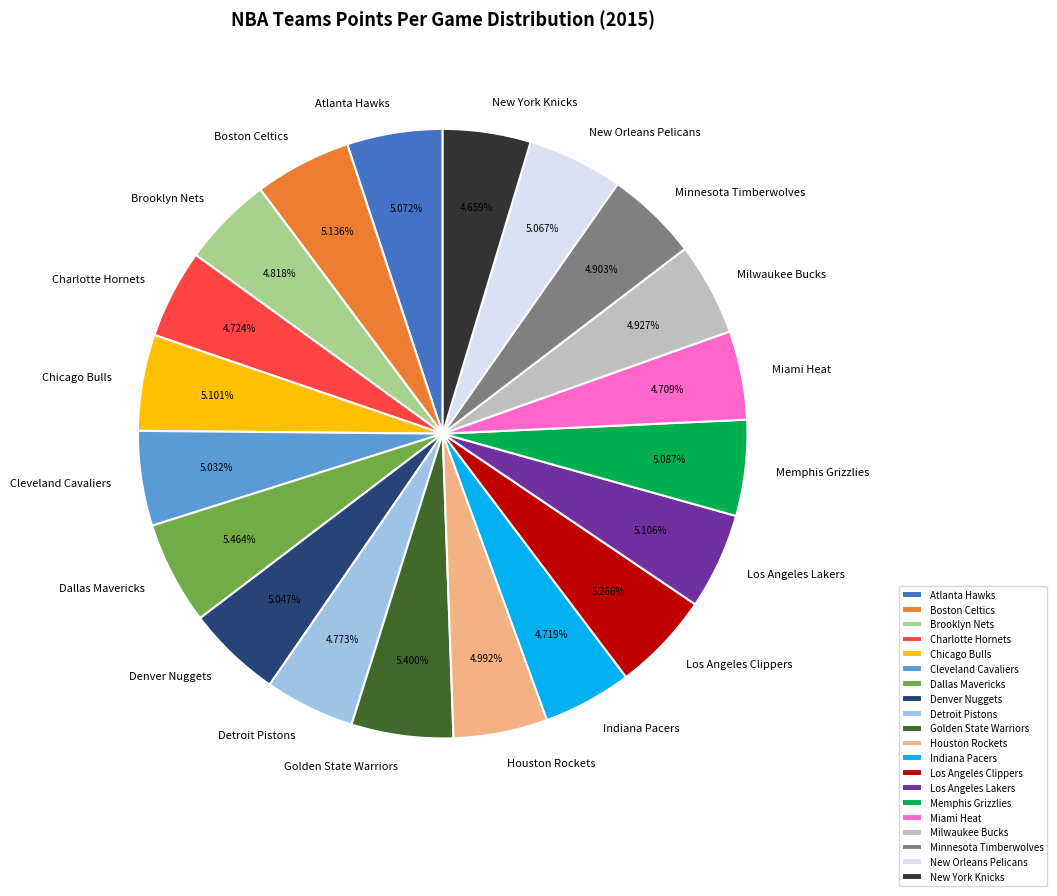

Is it true that New York Knicks is 5% of the pie?

True